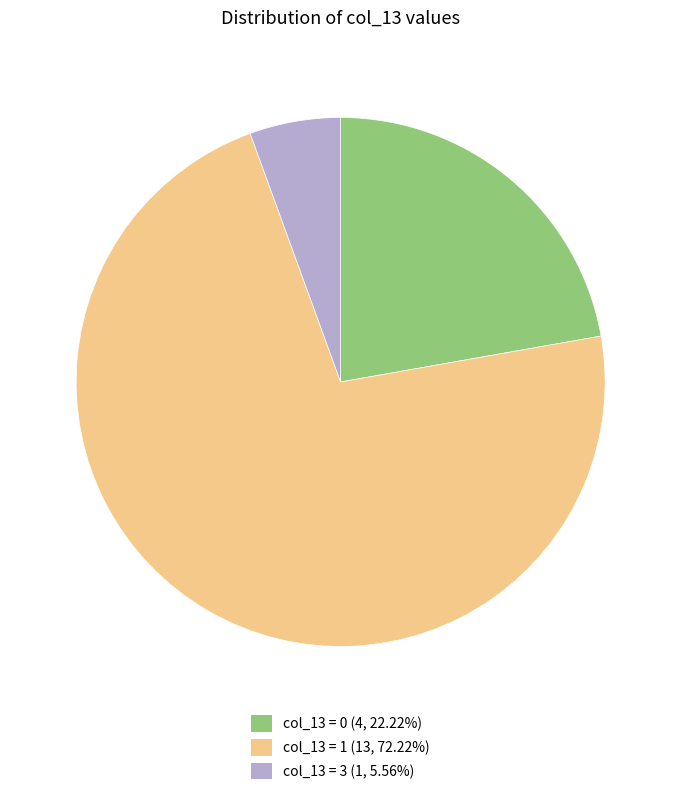

Does any single category account for the majority?

Yes